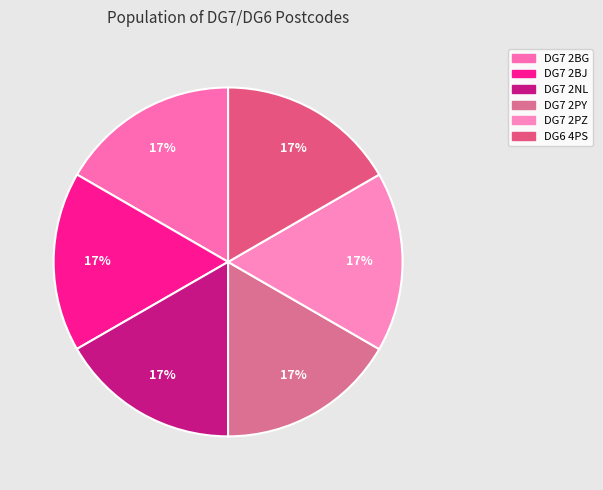

How much of the chart is everything except DG7 2NL?

83.3%